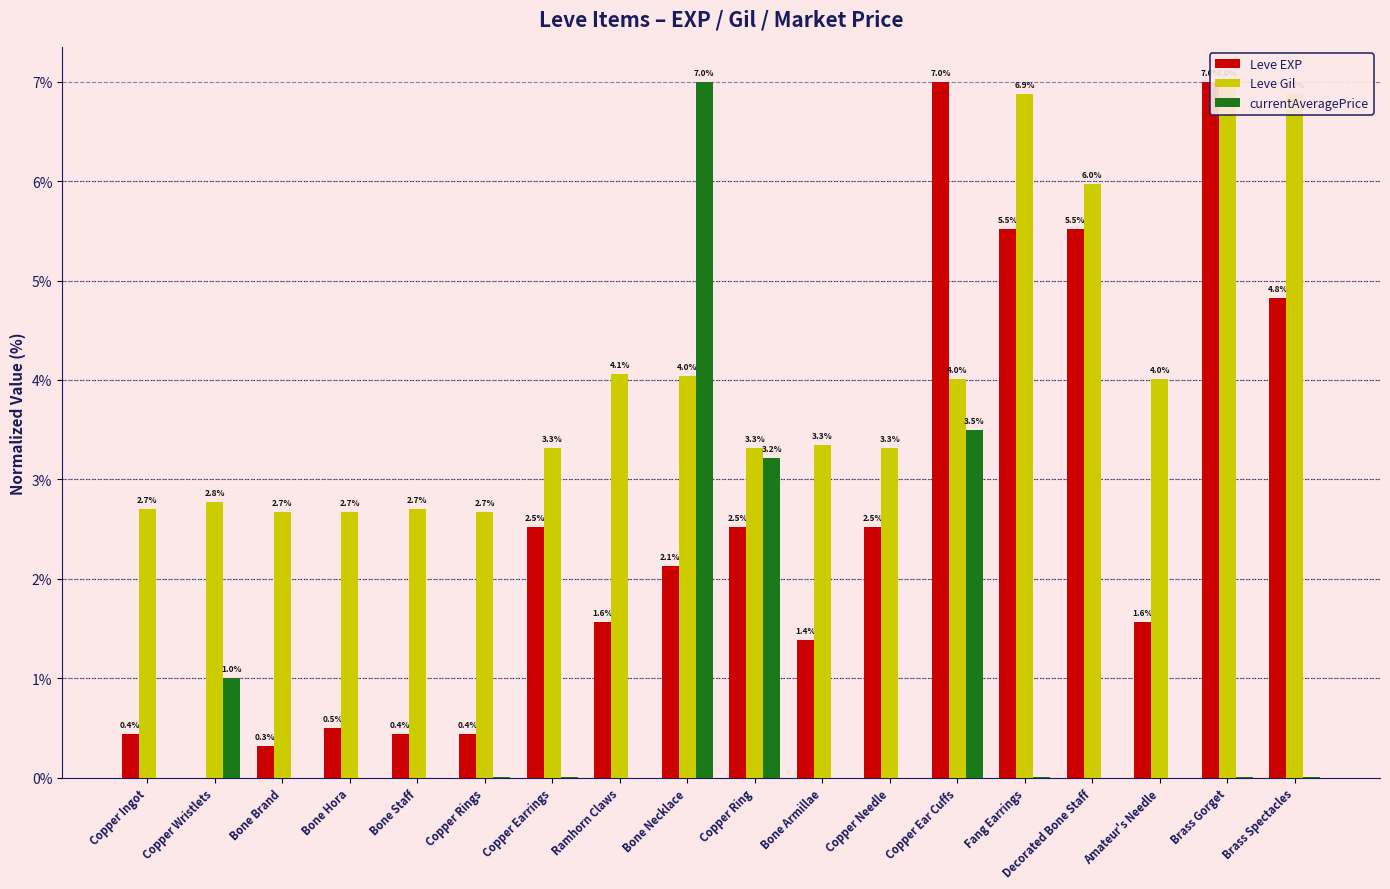

What is the sum of all Leve EXP values?

46.2